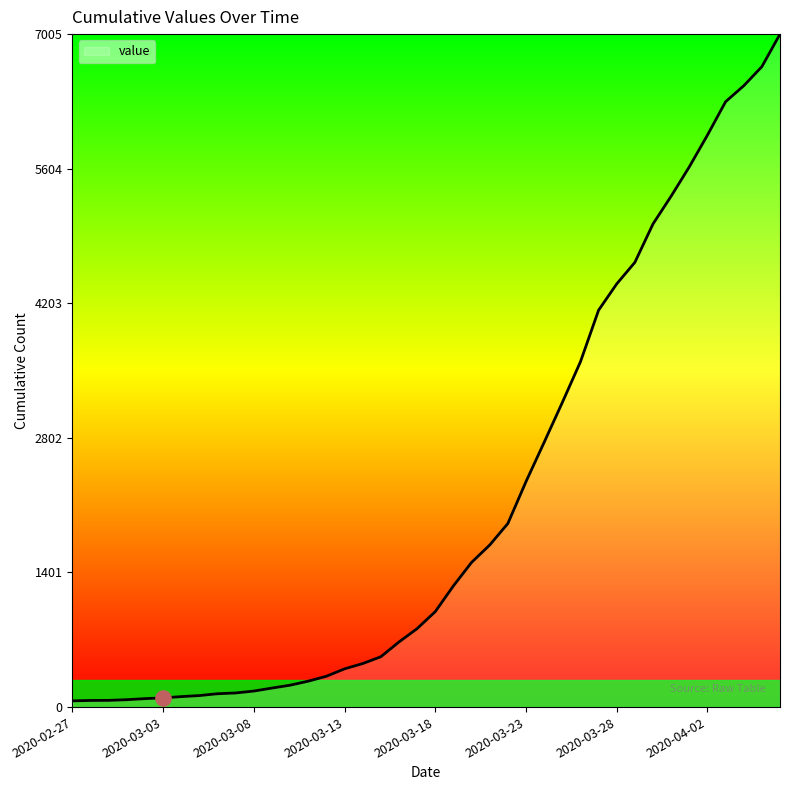

What is the maximum value shown in the chart?

7005